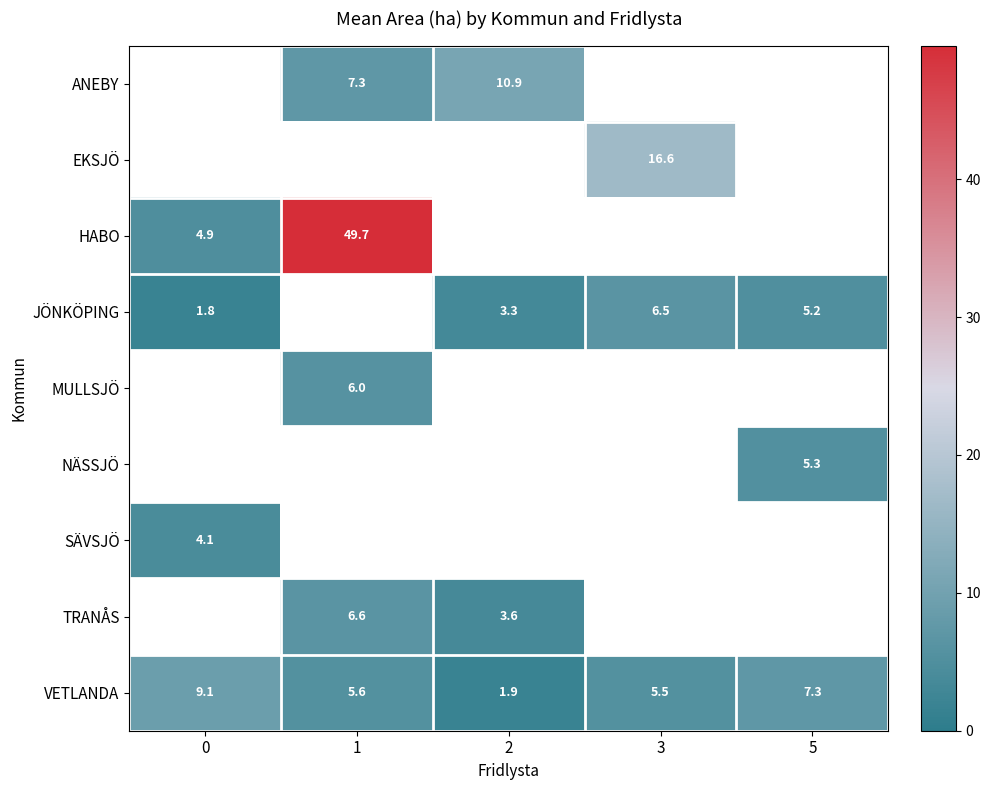

Between 2 and 3, which is larger?

3